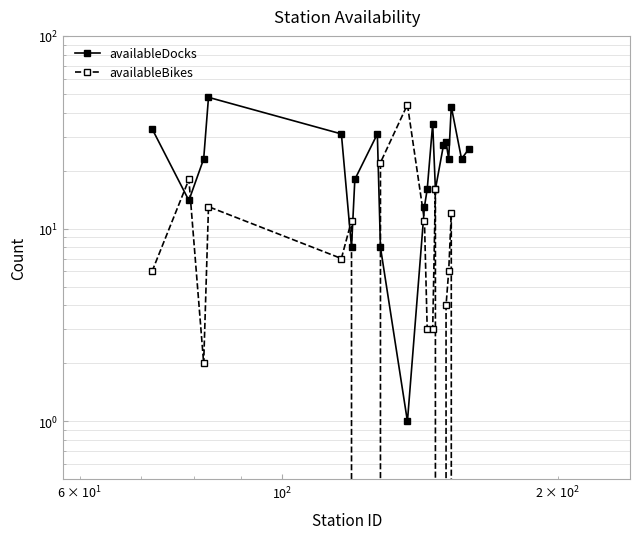

How many lines are shown in the chart?

2